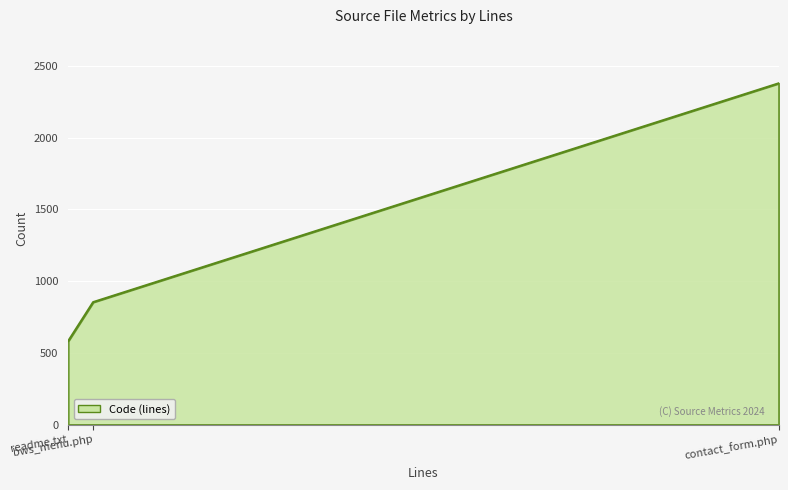

What is the smallest value displayed?

582